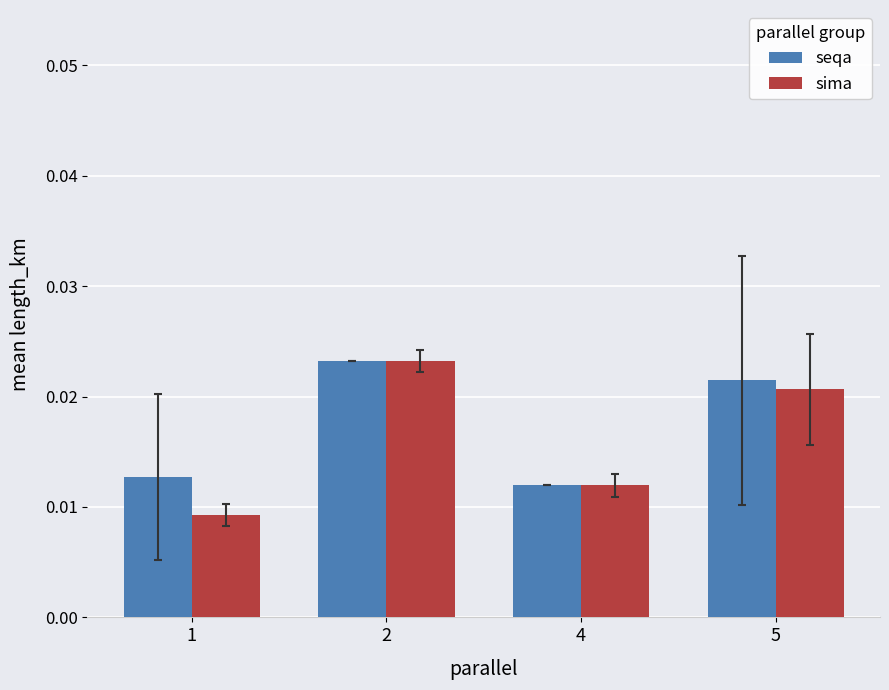

At 1, list the series in order from smallest to largest.

sima, seqa